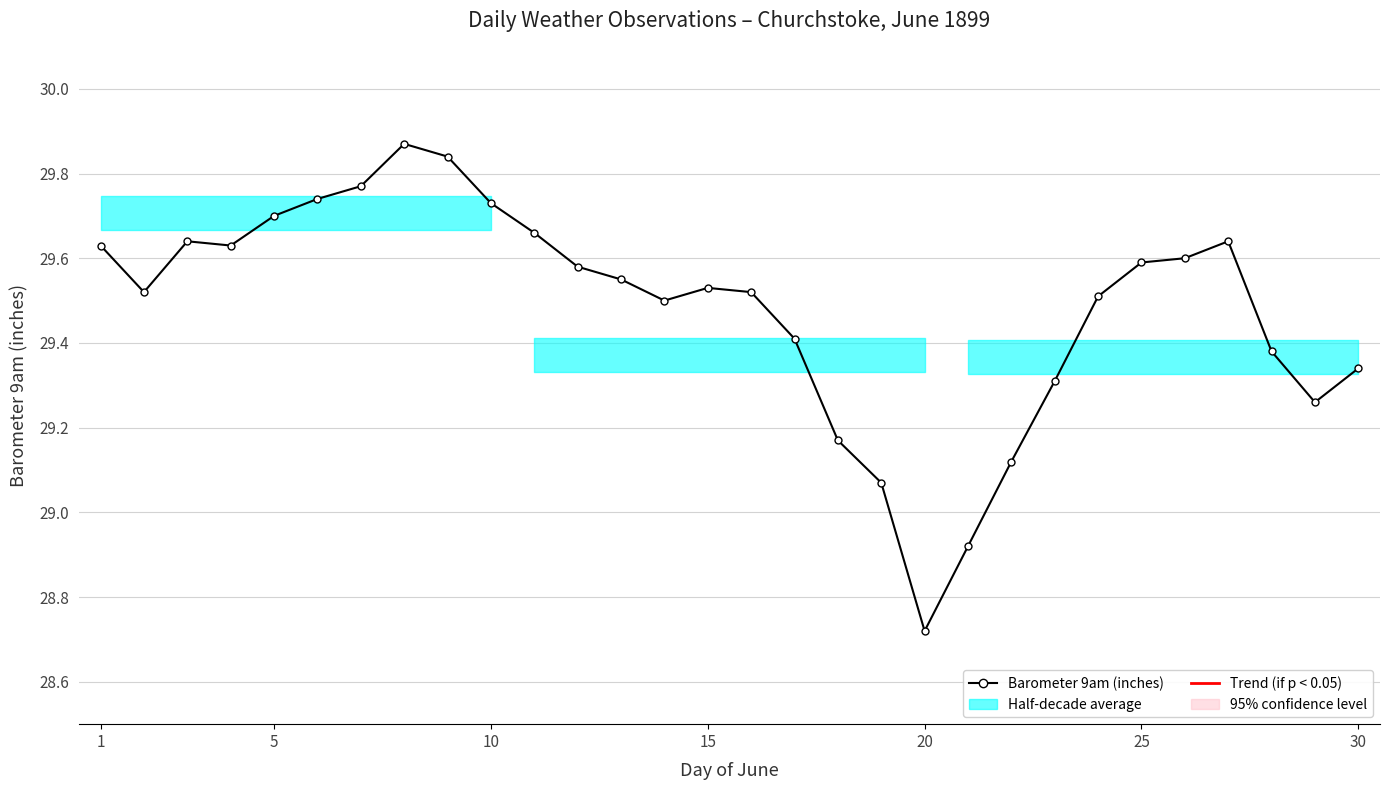

What is the average value?

29.5